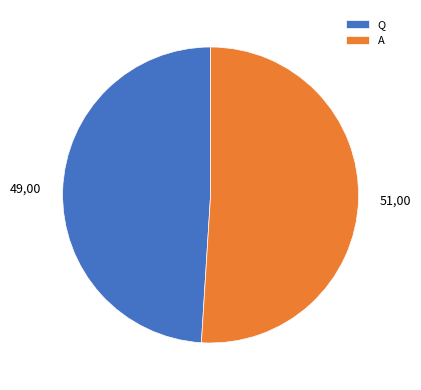

Which slice is the largest?

A